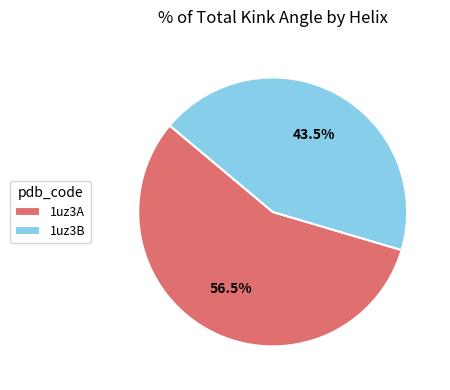

What is the smallest slice in the pie chart?

1uz3B